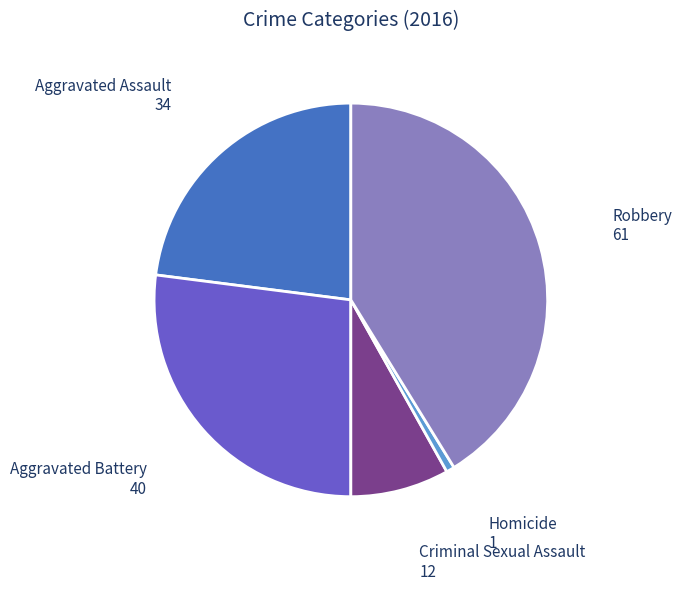

Does any single category account for the majority?

No